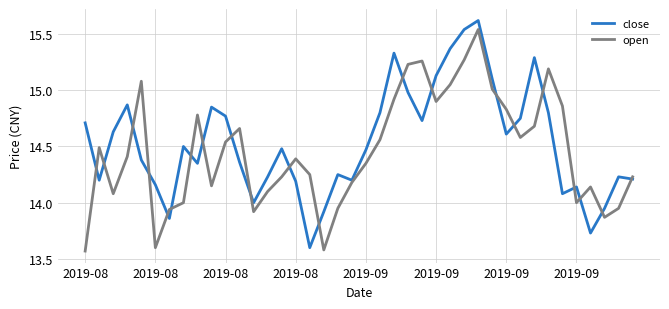

How many lines are shown in the chart?

2